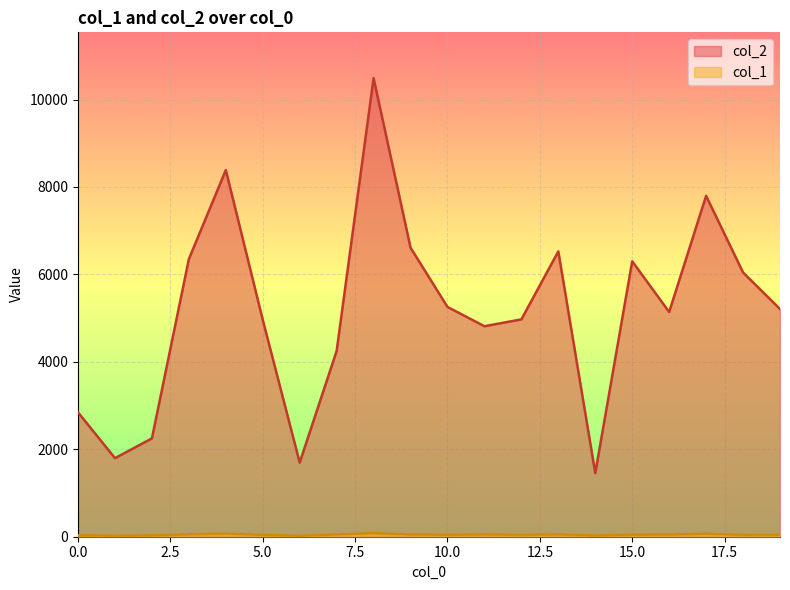

What is the value of the col_2 point at the 3rd from the left?

2249